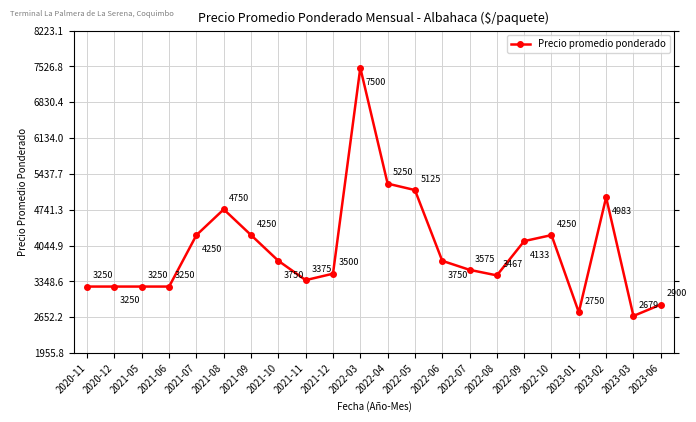

What is the average value?

3965